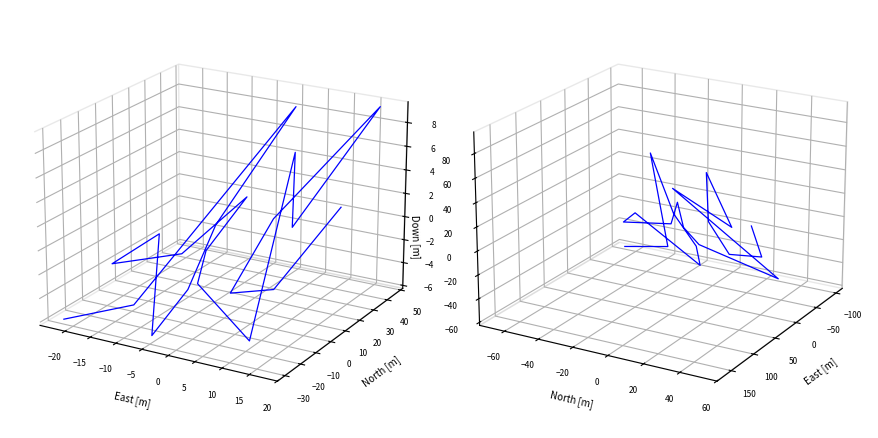

Does the chart display data point markers on the line(s)?

No